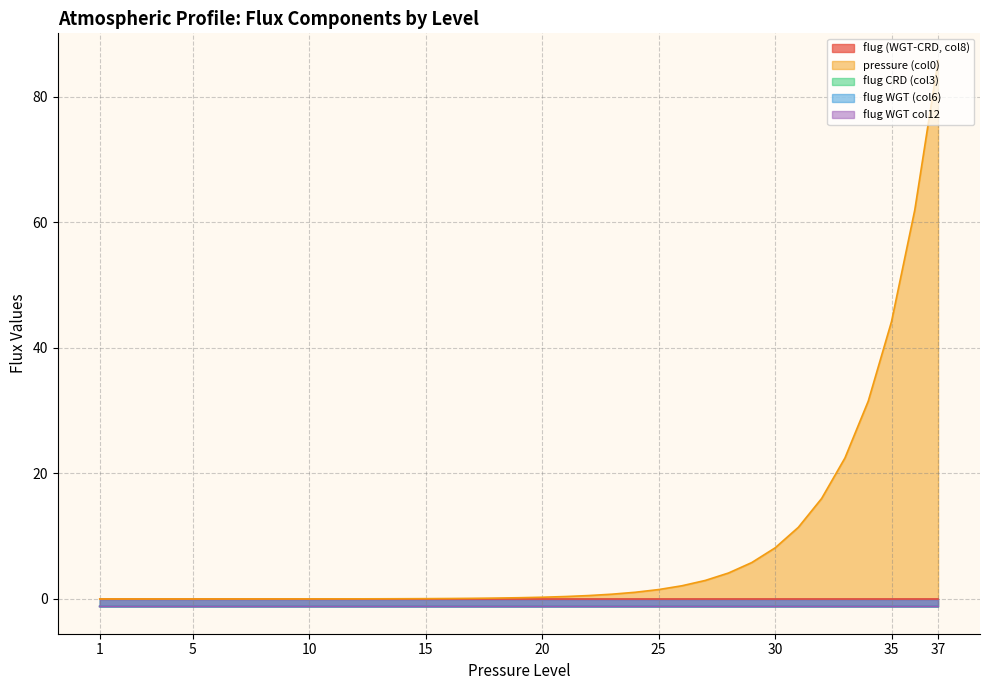

Rank the series by their maximum value, from highest to lowest.

pressure (col0), flug (WGT-CRD, col8), flug WGT (col6), flug CRD (col3), flug WGT col12